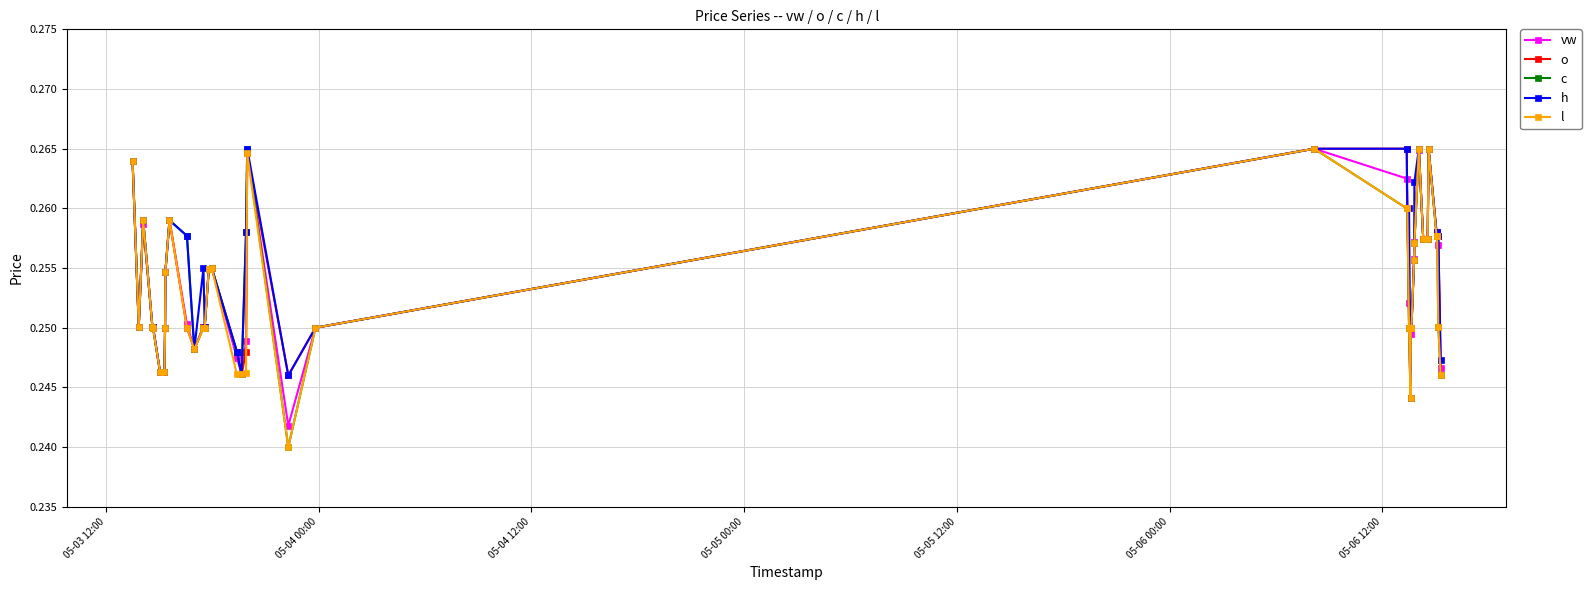

How many o values are between 0 and 1?

40